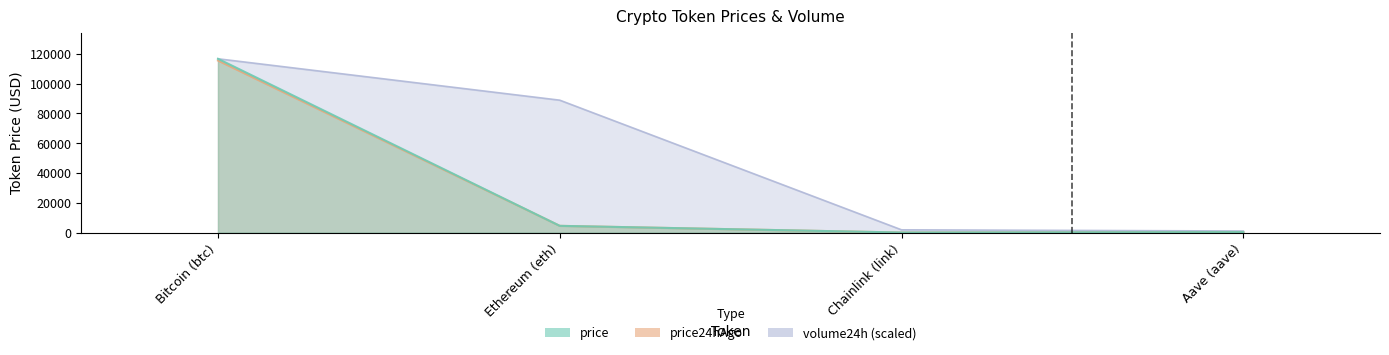

What is the value of the price point at the 2nd from the left?

4505.4